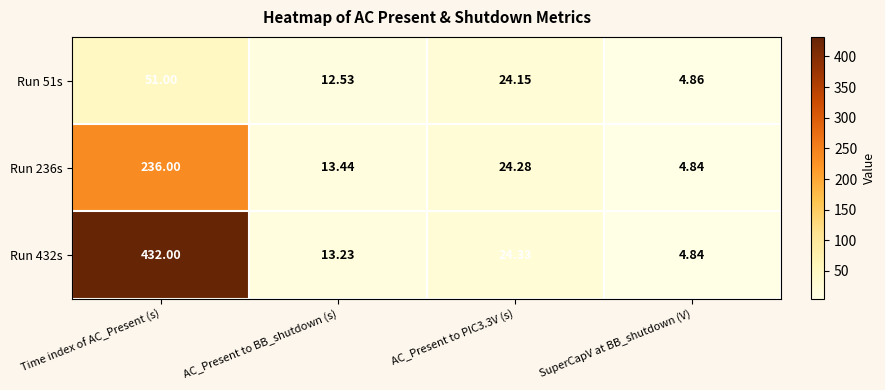

Which category has the highest value in the Run 236s series?

Time index of AC_Present (s)